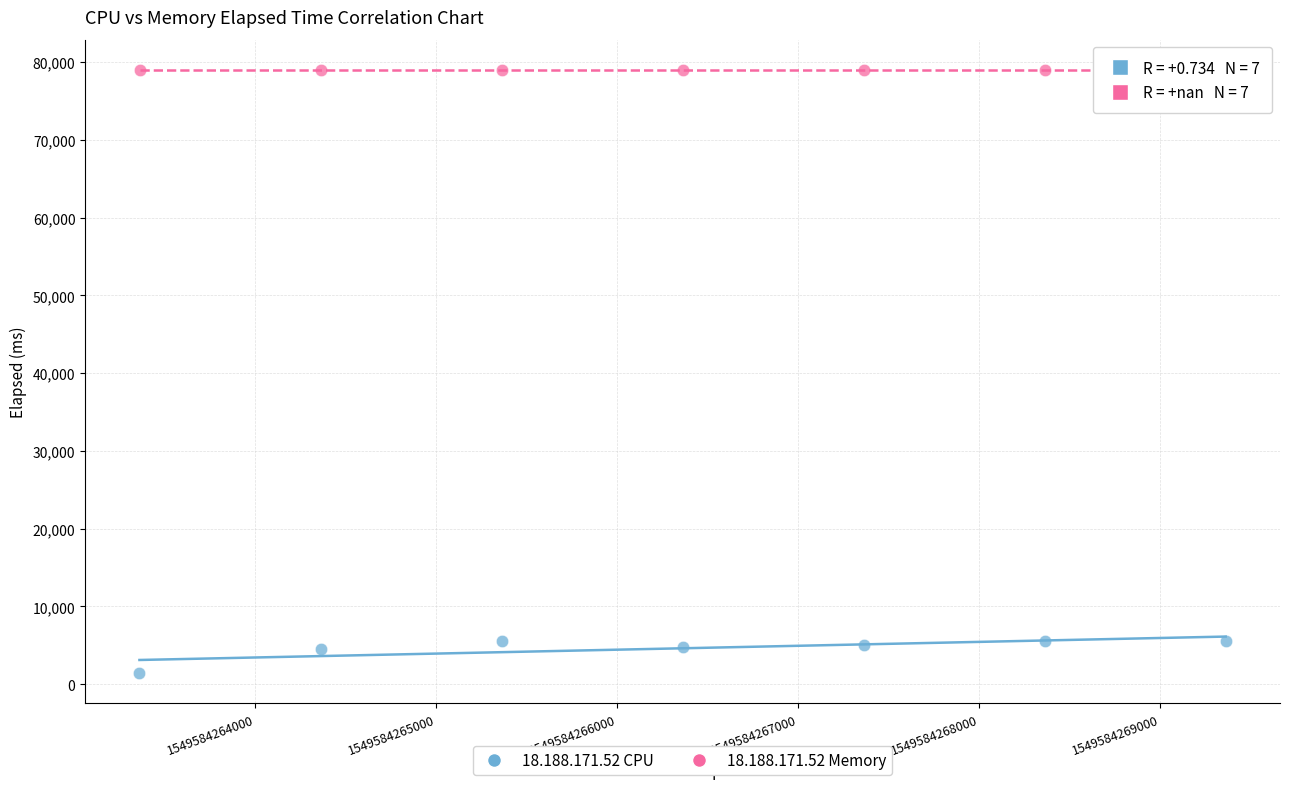

Which series reaches the maximum Y coordinate?

18.188.171.52 Memory